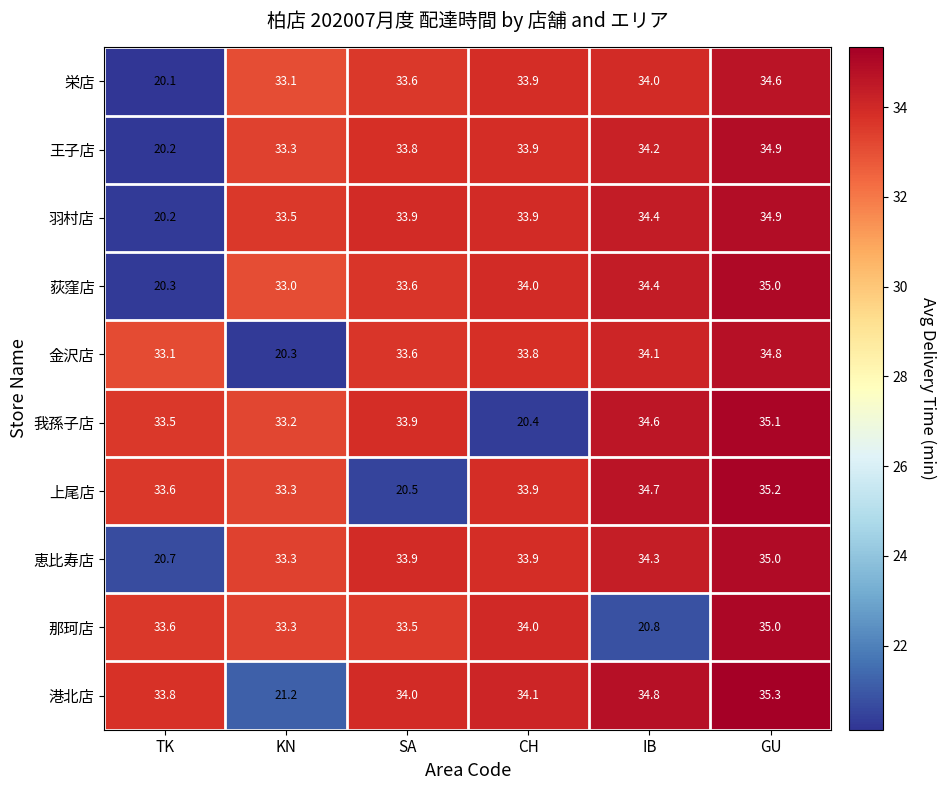

What is the difference between the second highest and minimum values in the 王子店 series?

14.0